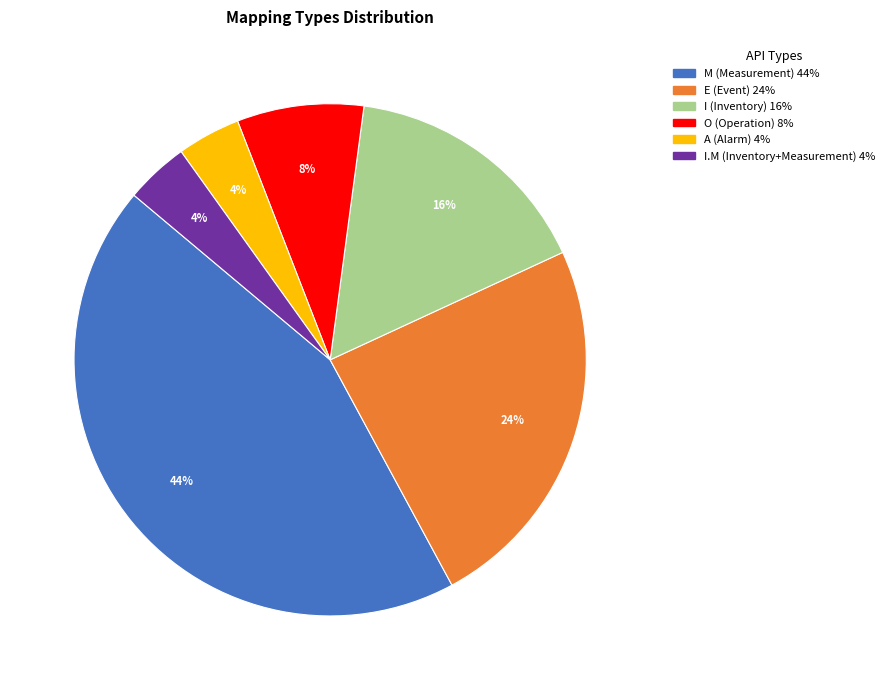

To the nearest percent, what is the difference between the largest and smallest slice percentages?

40%